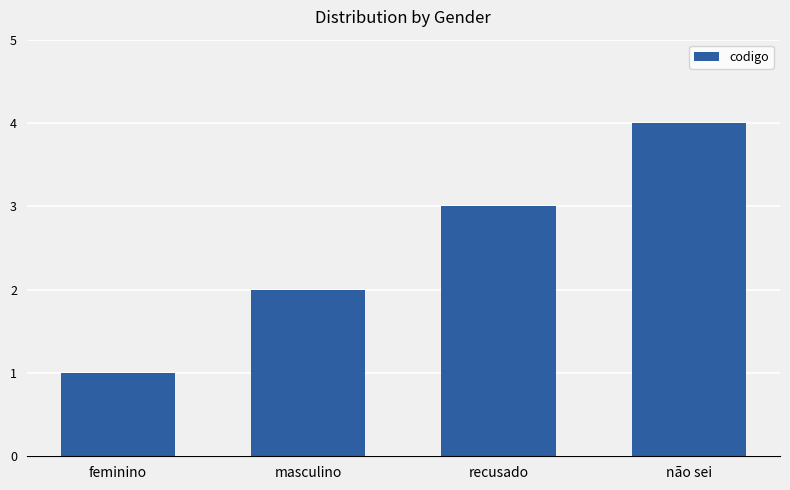

The chart shows a value of 5 at recusado. True or false?

False